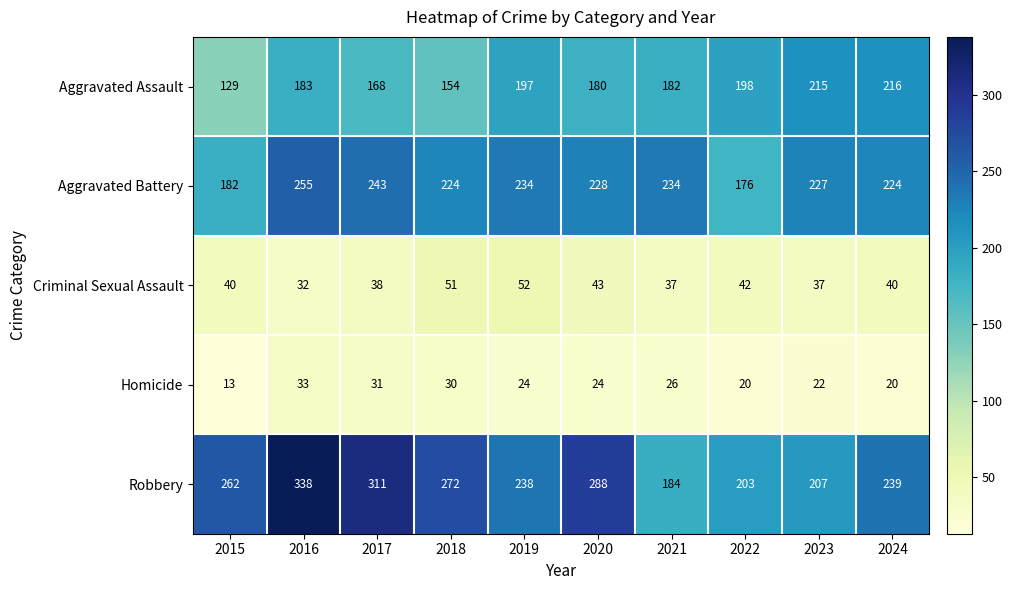

At how many categories does at least one series exceed 252?

5